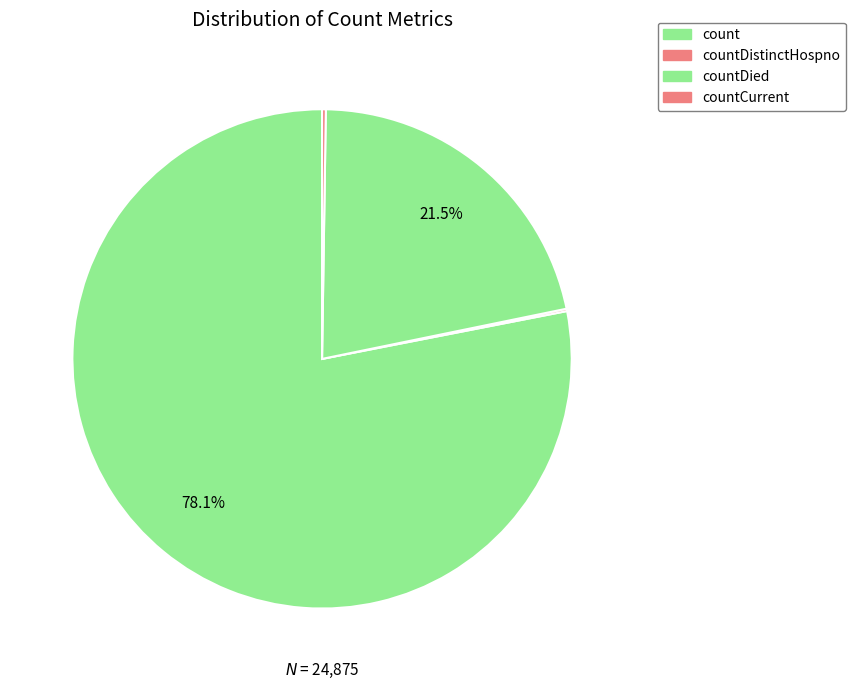

To the nearest percent, what percentage of the pie is countDied?

22%